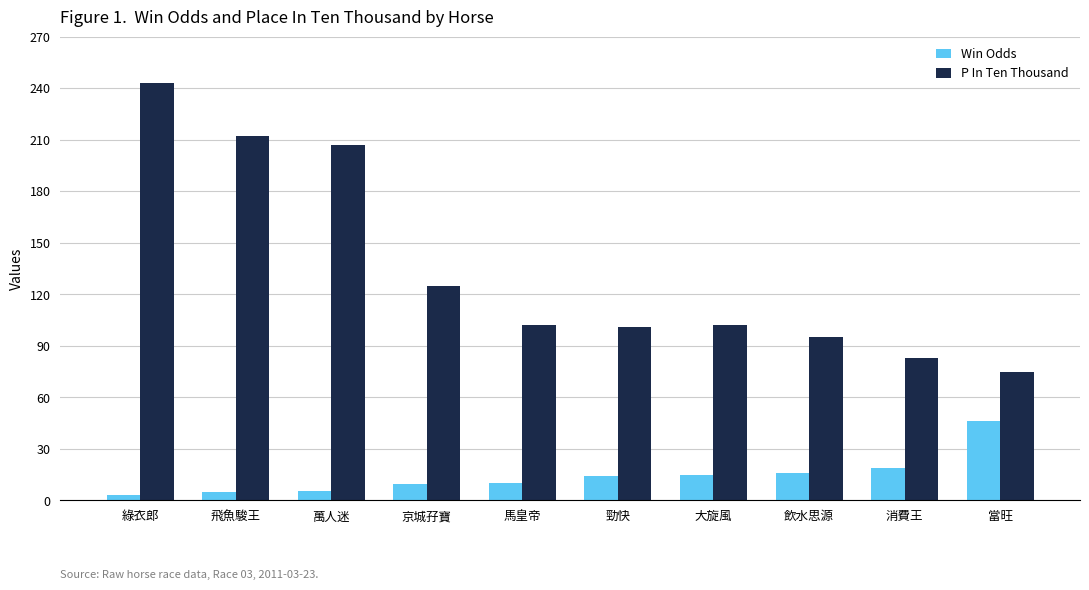

Where does the P In Ten Thousand series first go above 102?

綠衣郎